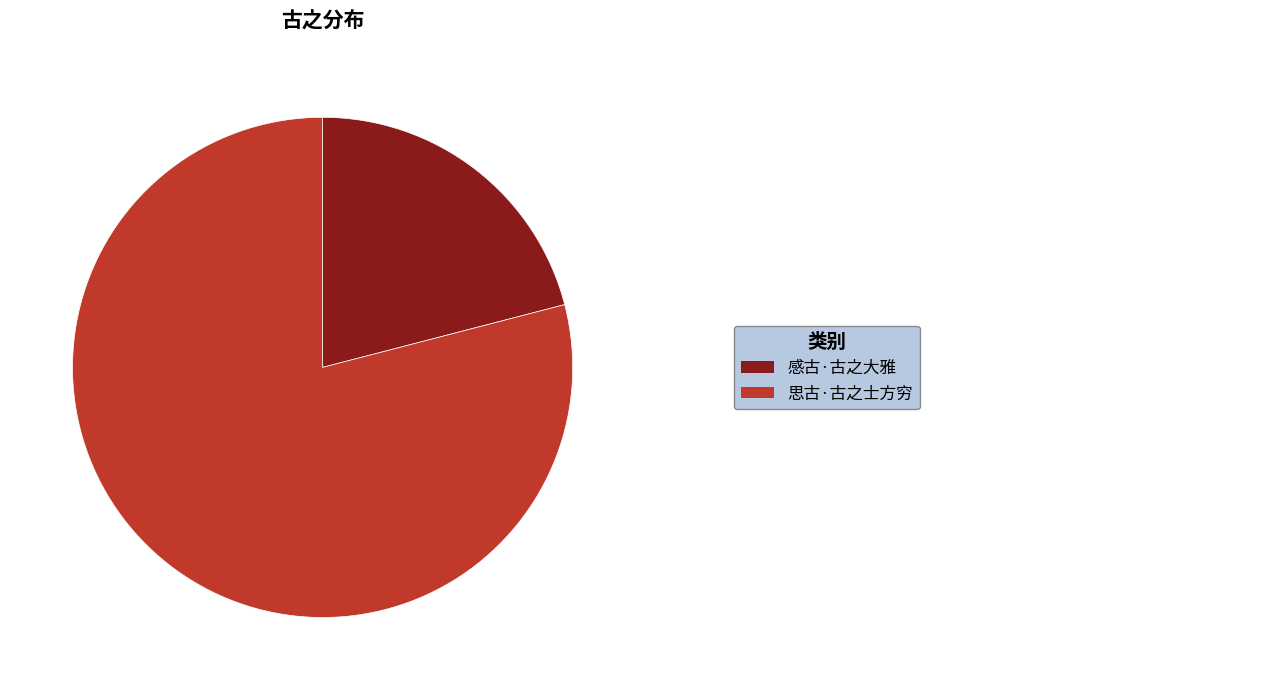

Count the number of slices in the pie.

2